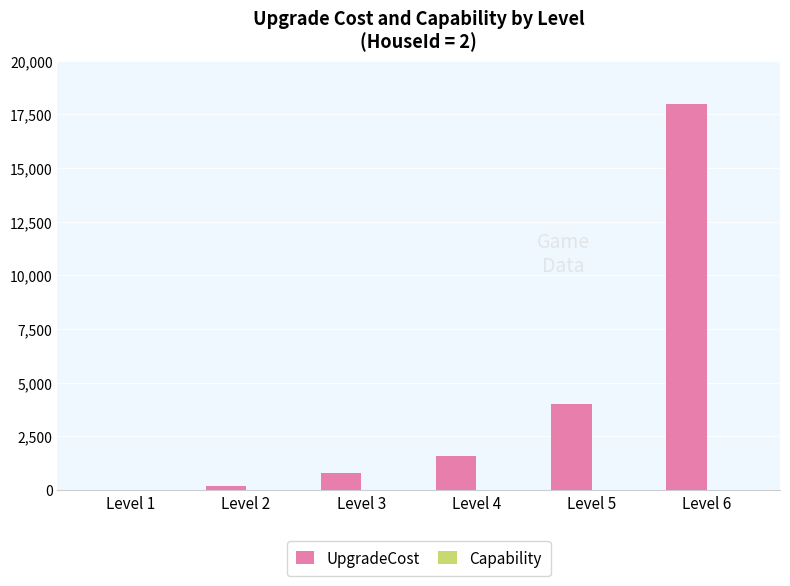

At which category is the sum across all series the highest?

Level 6